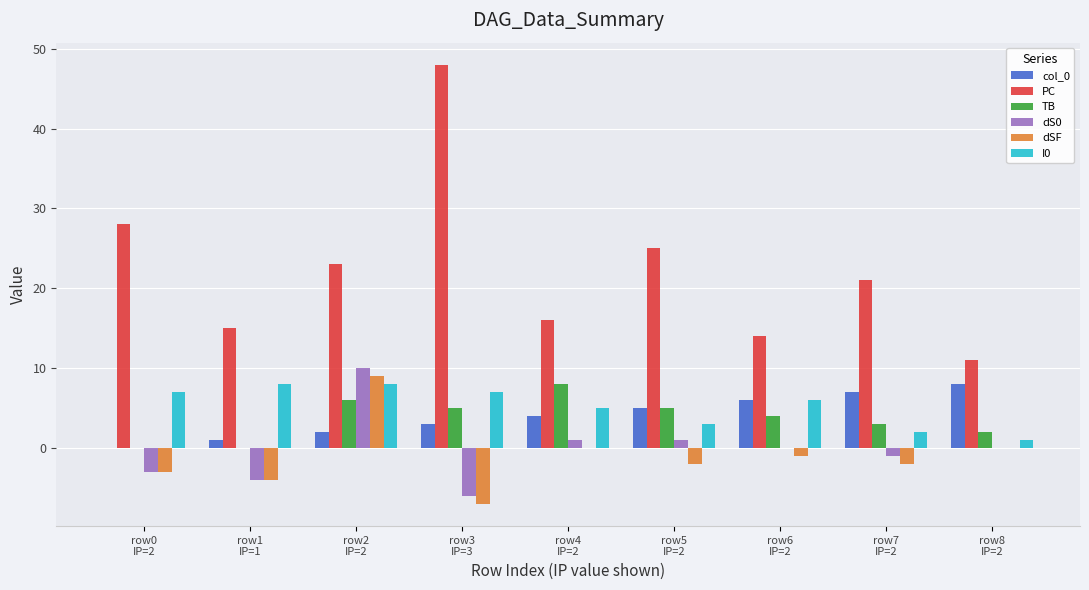

Which series has the largest total across all categories?

PC